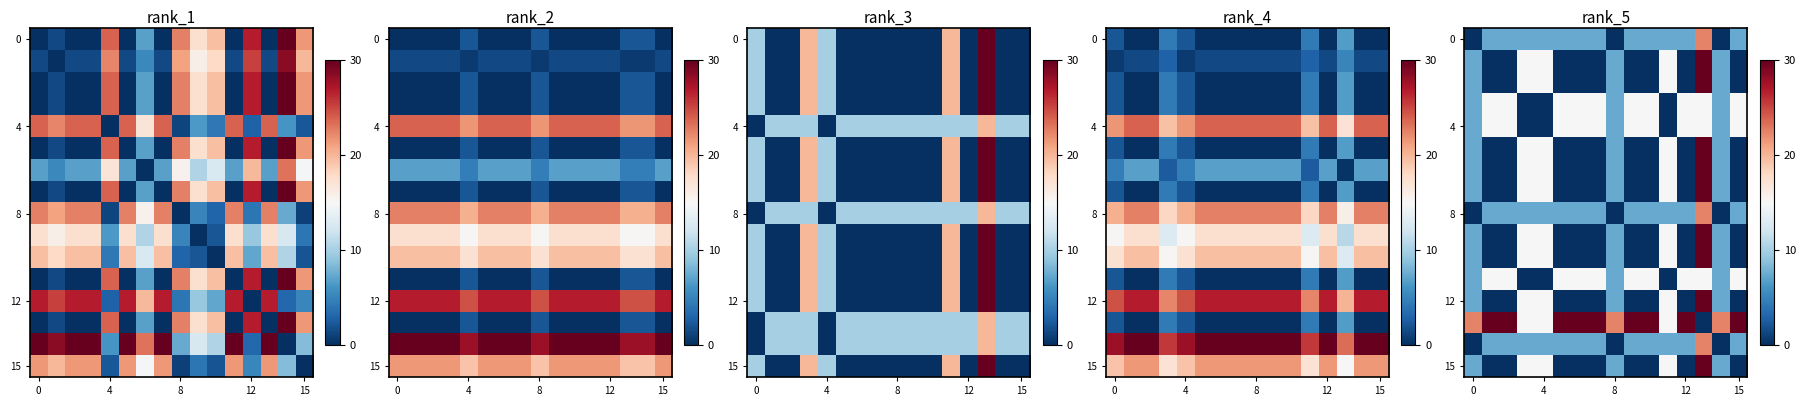

At how many categories does at least one series exceed 16?

13